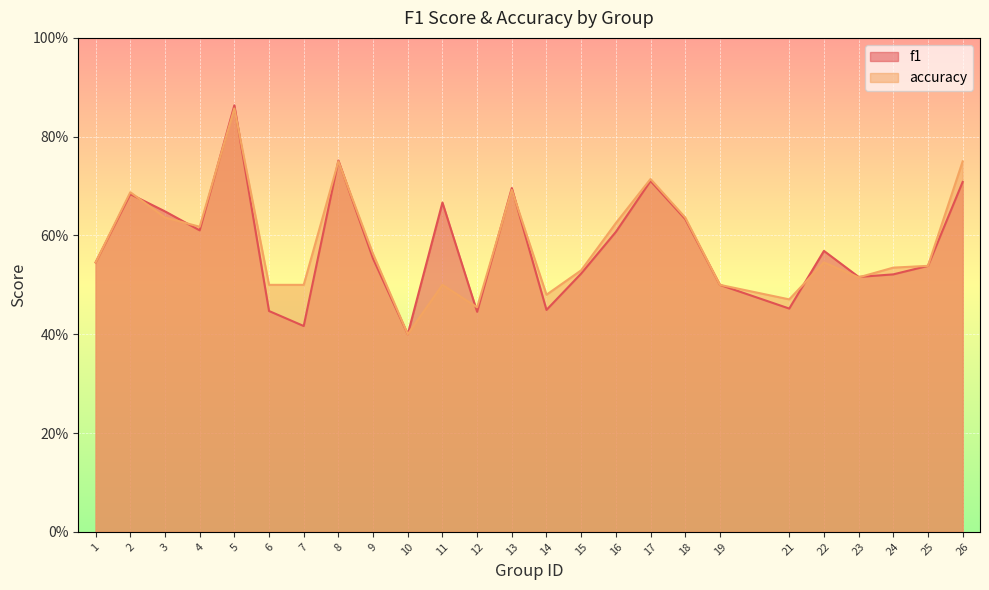

How many lines are shown in the chart?

2